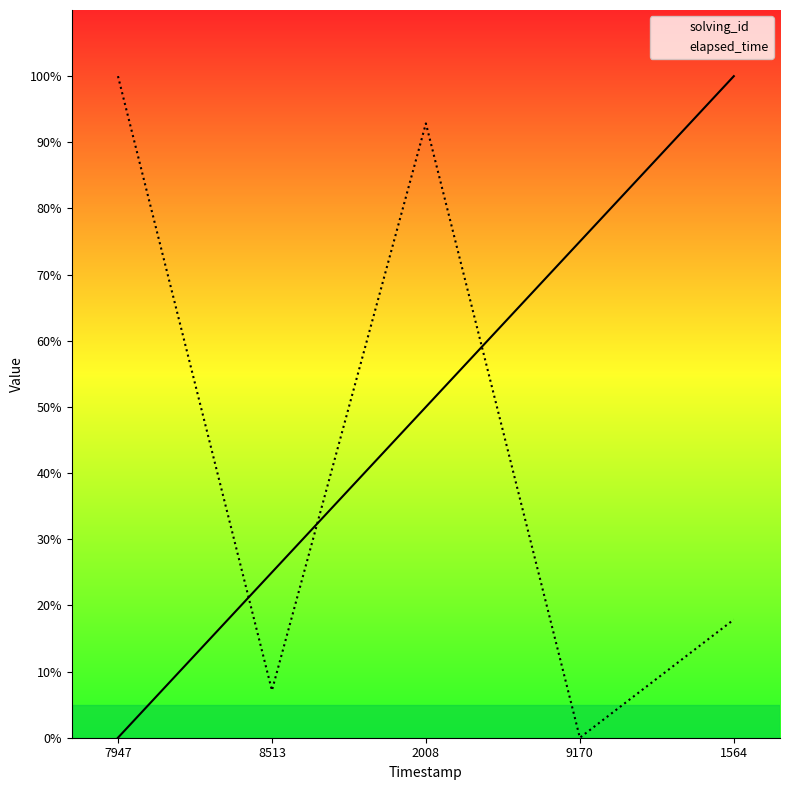

What is the sum of the elapsed_time values at 9170 and 2008?

92.9